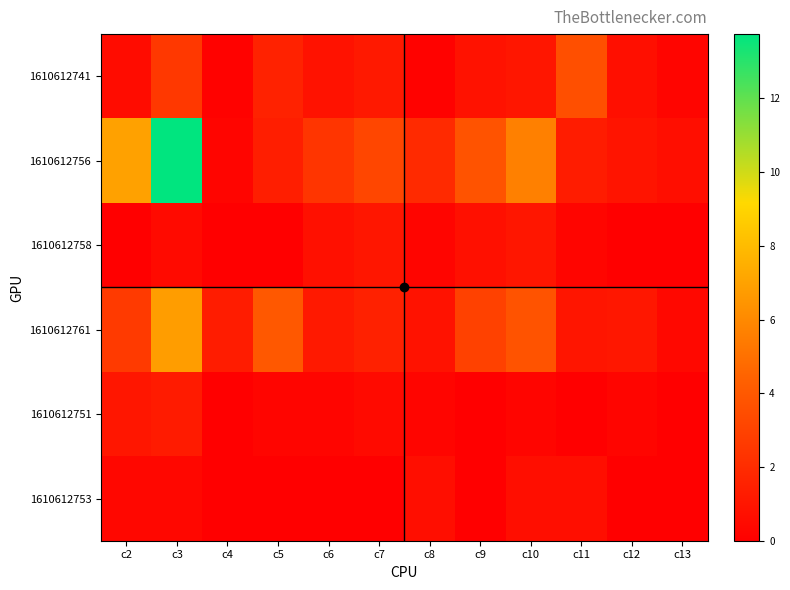

Reading left to right, extract all data points from this chart.

1610612741: c2=0.6	c3=2.6	c4=0.1	c5=1.6	c6=0.9	c7=1.1	c8=0.1	c9=0.9	c10=1.0	c11=3.6	c12=0.7	c13=0.3
1610612756: c2=7.0	c3=13.7	c4=0.3	c5=1.4	c6=2.4	c7=3.2	c8=1.9	c9=3.7	c10=5.7	c11=1.3	c12=0.9	c13=0.7
1610612758: c2=0.0	c3=0.5	c4=0.0	c5=0.0	c6=0.8	c7=1.0	c8=0.2	c9=0.8	c10=1.0	c11=0.2	c12=0.0	c13=0.0
1610612761: c2=2.6	c3=6.8	c4=1.3	c5=3.9	c6=1.2	c7=1.5	c8=0.8	c9=2.9	c10=3.8	c11=1.0	c12=1.1	c13=0.4
1610612751: c2=1.0	c3=1.2	c4=0.0	c5=0.2	c6=0.2	c7=0.5	c8=0.2	c9=0.0	c10=0.2	c11=0.0	c12=0.2	c13=0.0
1610612753: c2=0.3	c3=0.3	c4=0.0	c5=0.0	c6=0.0	c7=0.0	c8=0.7	c9=0.0	c10=0.7	c11=0.7	c12=0.0	c13=0.0